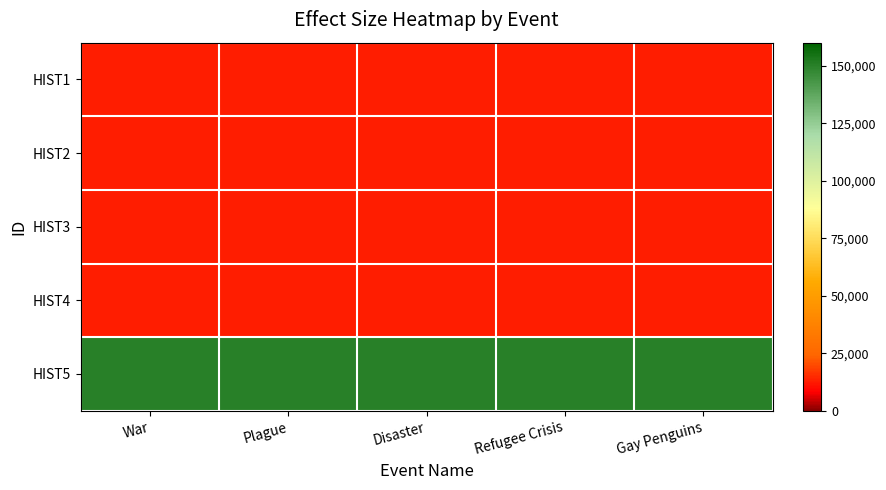

What is the total value across all series at Plague?

200000